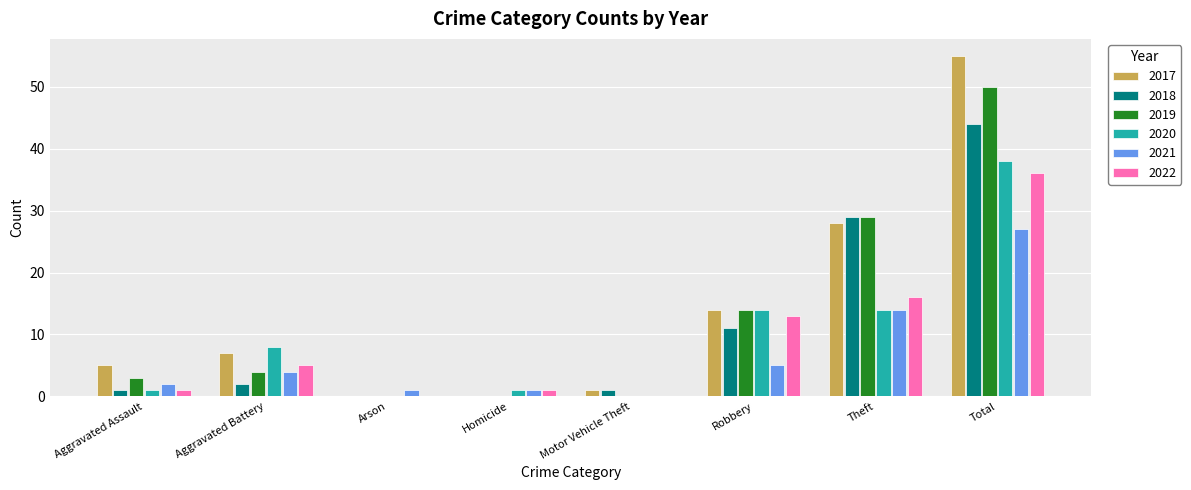

What is the sum of the 2020 values at Arson and Homicide?

1